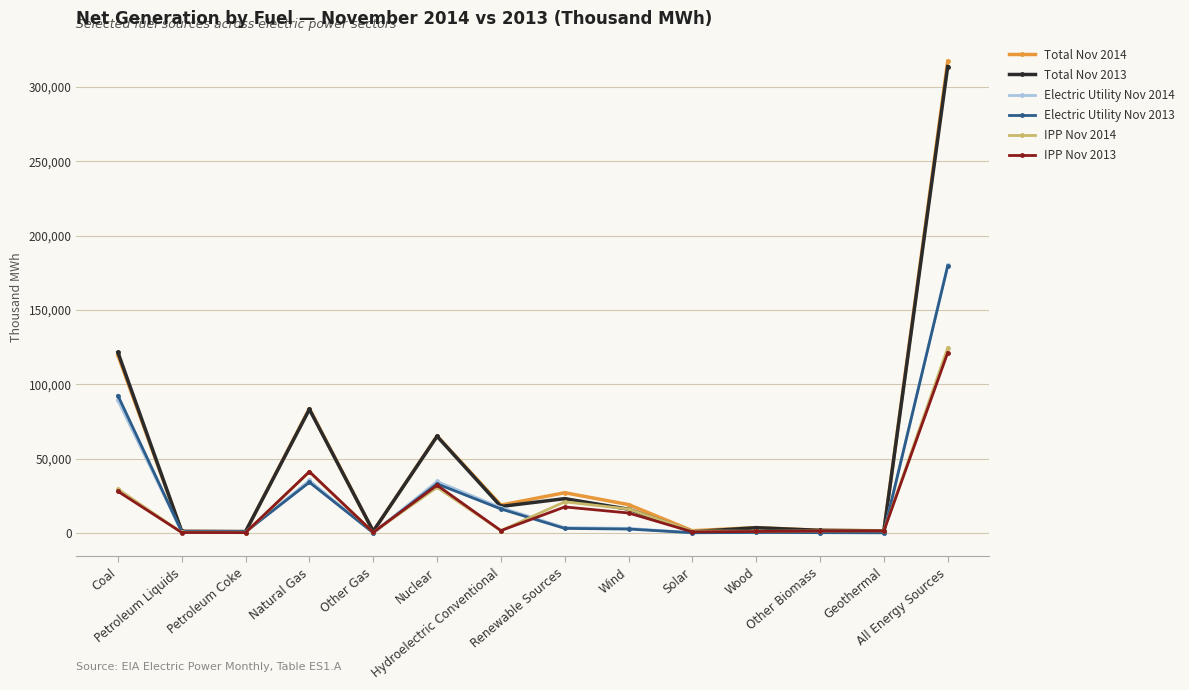

The Total Nov 2013 series shows 1652 at Other Biomass. True or false?

True